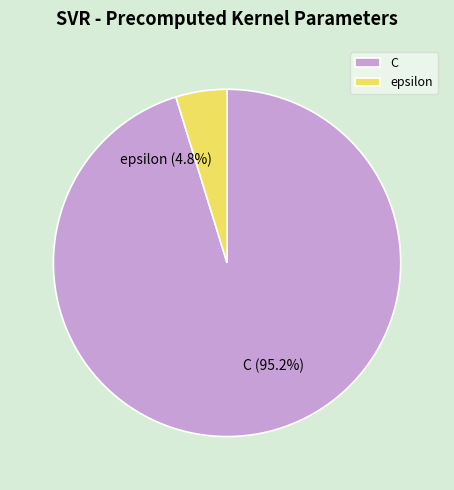

The epsilon slice represents 15% of the pie. True or false?

False